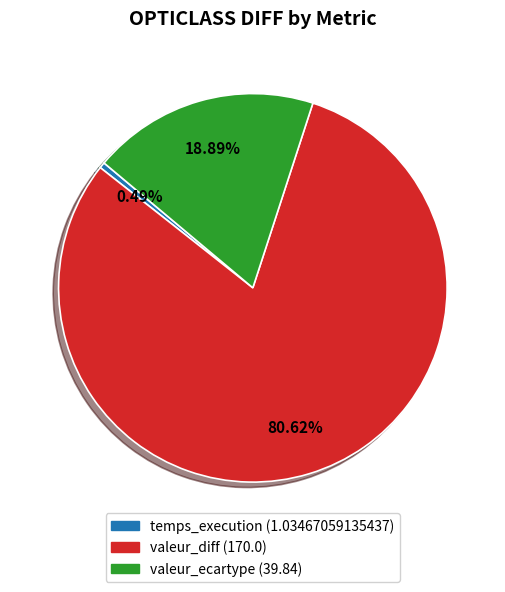

Approximately how many times larger is the value at valeur_diff compared to temps_execution?

164.3